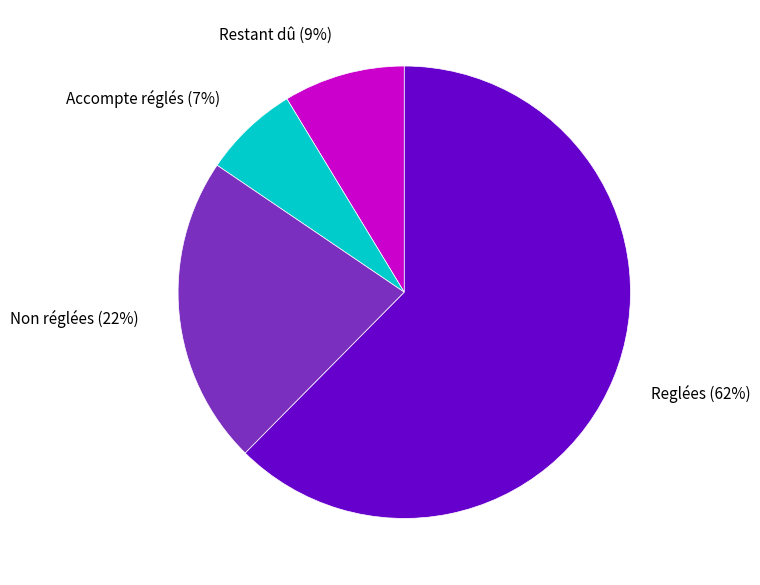

To the nearest percent, what portion does Reglées represent?

62%